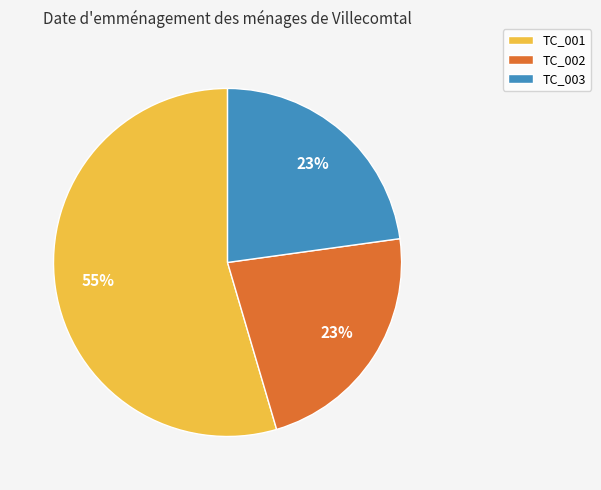

Is there any slice that represents more than half of the pie?

Yes